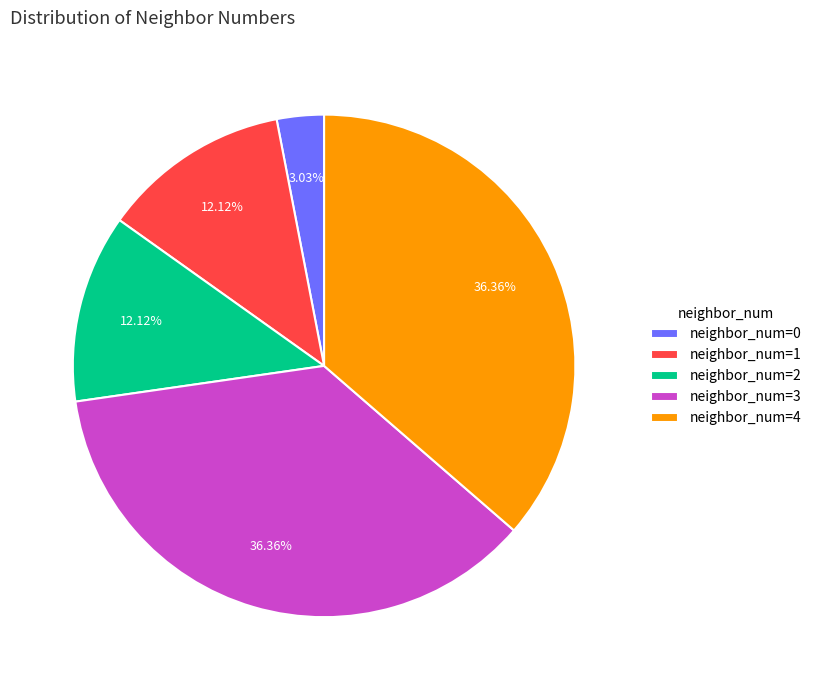

Count the number of slices in the pie.

5